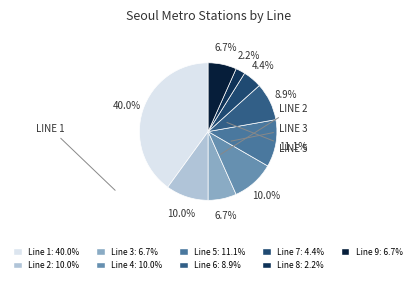

Does any single category account for the majority?

No